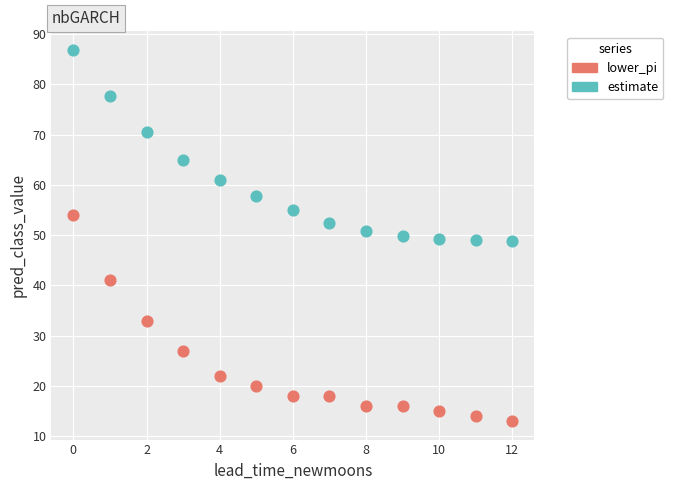

What are all the series names shown in the legend?

lower_pi, estimate